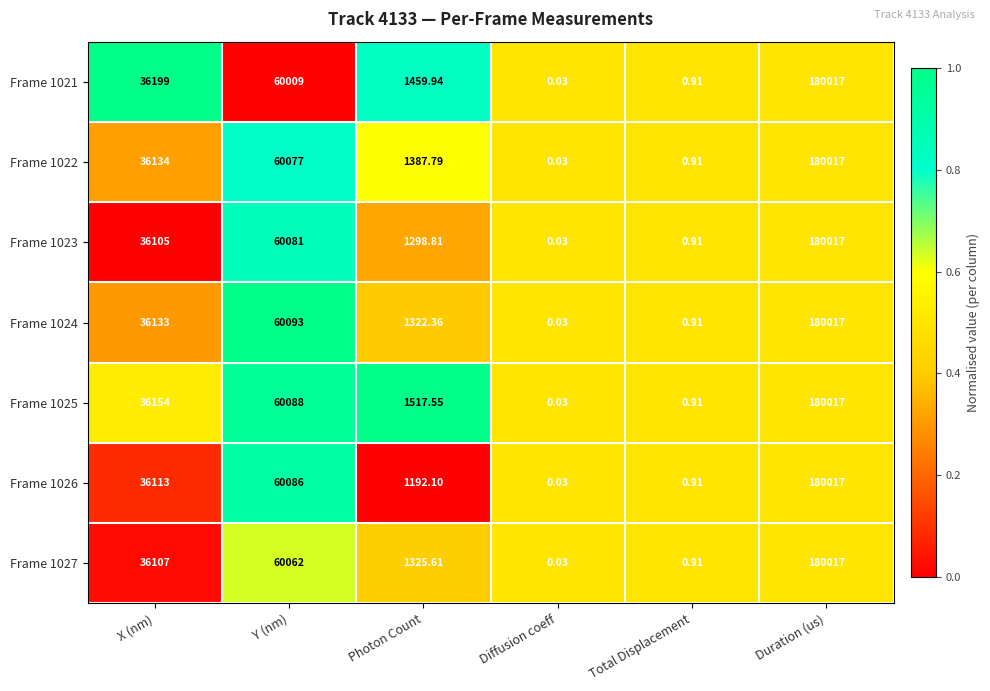

Where is Frame 1025 nearest to the value 90008?

Y (nm)